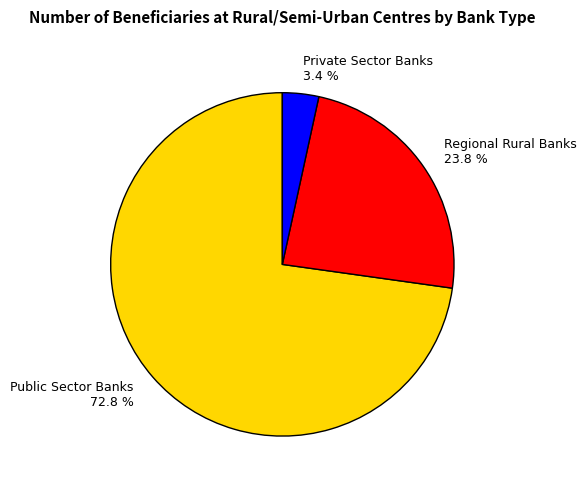

What percentage is the Private Sector Banks slice, to the nearest percent?

3%